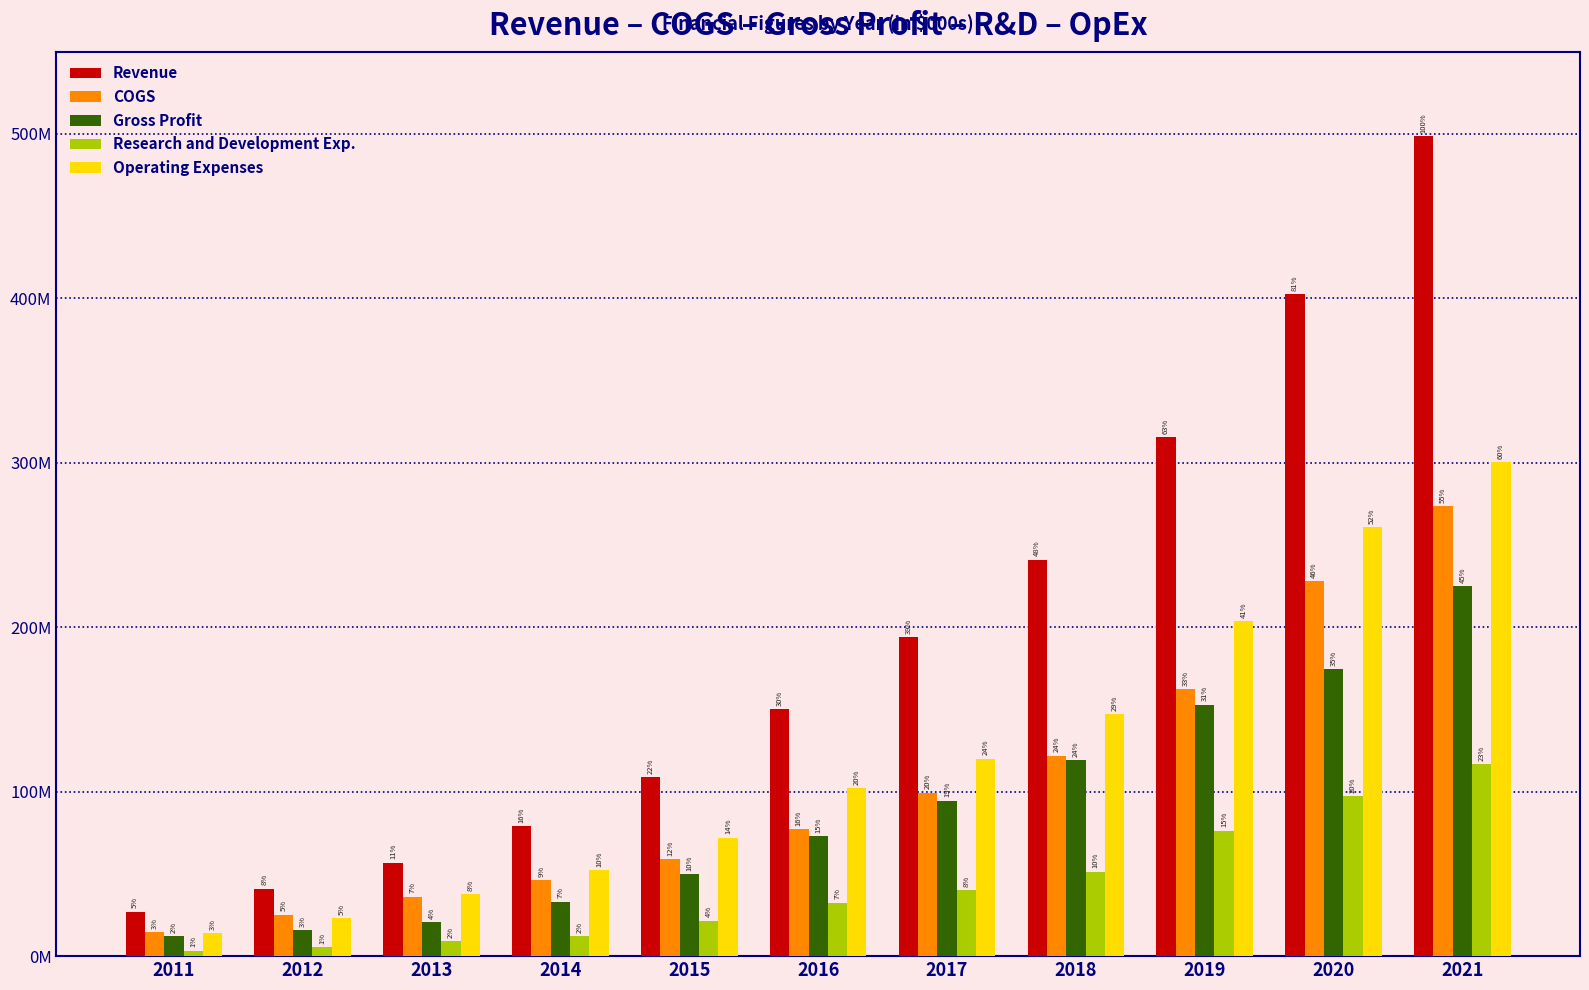

Reading left to right, extract all data points from this chart.

Revenue: 2011=26982000	2012=41101000	2013=56872000	2014=79129000	2015=108867000	2016=150224000	2017=193978000	2018=241100000	2019=315484000	2020=402751000	2021=498720000
COGS: 2011=14795000	2012=25170000	2013=36261000	2014=46054000	2015=59128000	2016=77429000	2017=99485000	2018=121855000	2019=162485000	2020=228152000	2021=273685000
Gross Profit: 2011=12187000	2012=15931000	2013=20611000	2014=33075000	2015=49739000	2016=72795000	2017=94493000	2018=119245000	2019=152999000	2020=174599000	2021=225035000
Research and Development Exp.: 2011=3428000	2012=5317000	2013=9029000	2014=12086000	2015=21534000	2016=32460000	2017=40338000	2018=51334000	2019=76273000	2020=97381000	2021=116952000
Operating Expenses: 2011=13874000	2012=23059000	2013=37733000	2014=52146000	2015=72086000	2016=102206000	2017=120168000	2018=146950000	2019=203718000	2020=260710000	2021=300340000